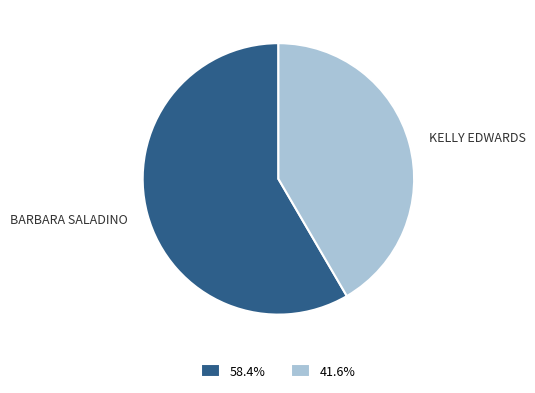

Do KELLY EDWARDS and BARBARA SALADINO together represent more than half of the pie?

Yes